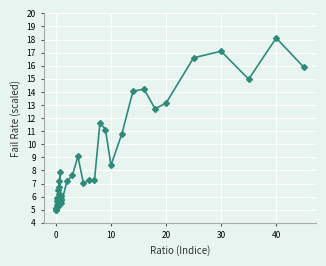

True or false: there are more than 2 points higher than both neighbors.

True